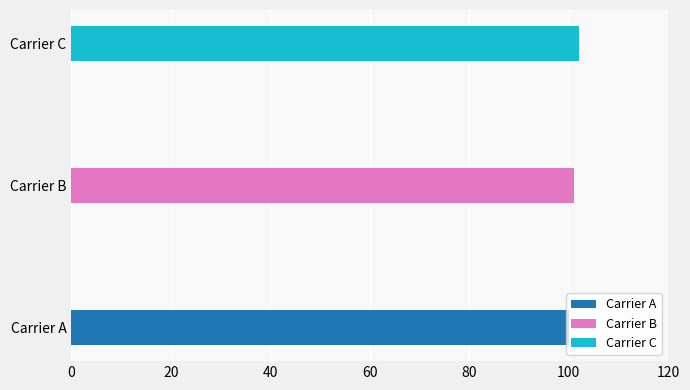

What value does the data have at Carrier A?

100